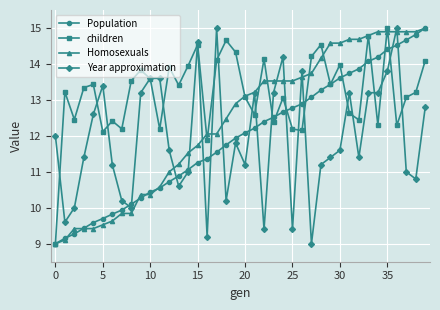

Which series has the largest total across all categories?

children